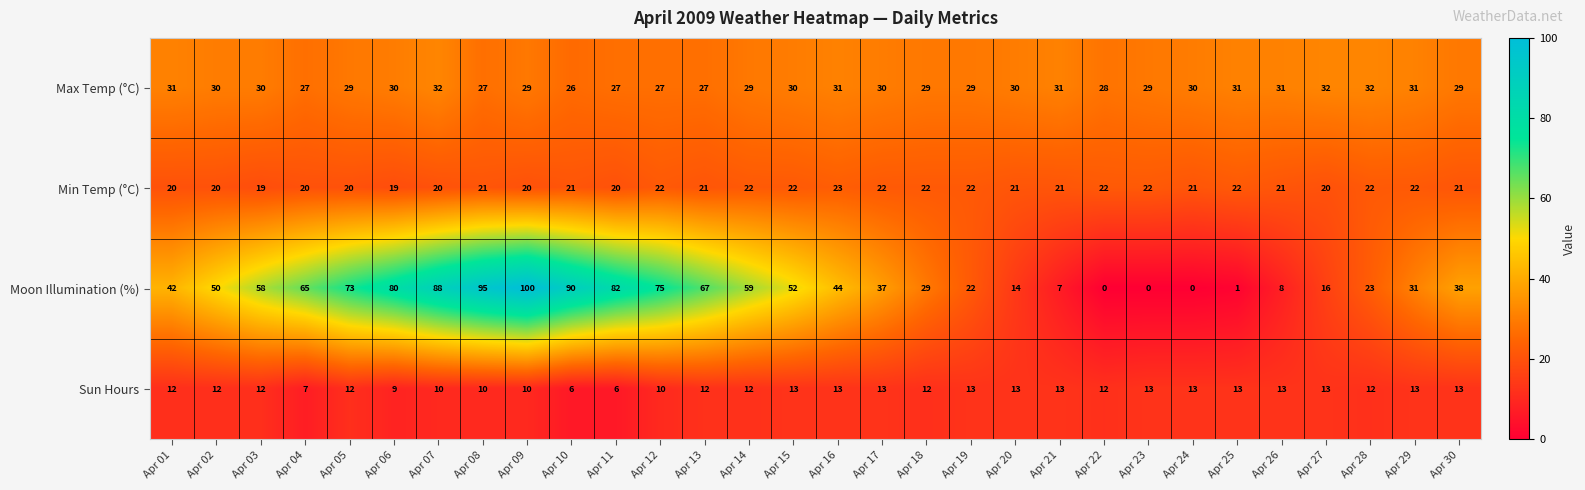

At how many categories does at least one series exceed 85?

4